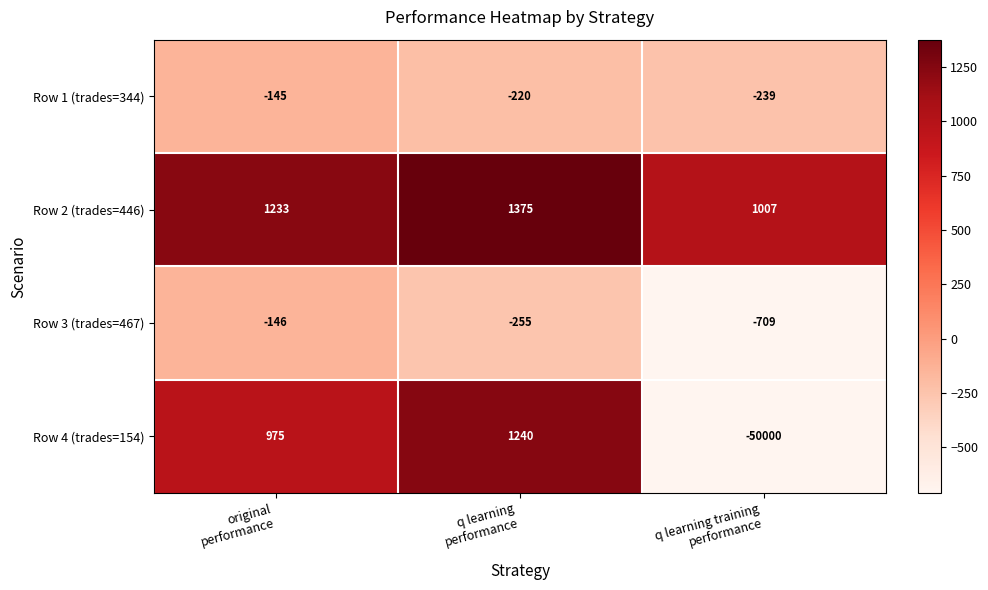

What is the minimum value shown in the chart?

-50000